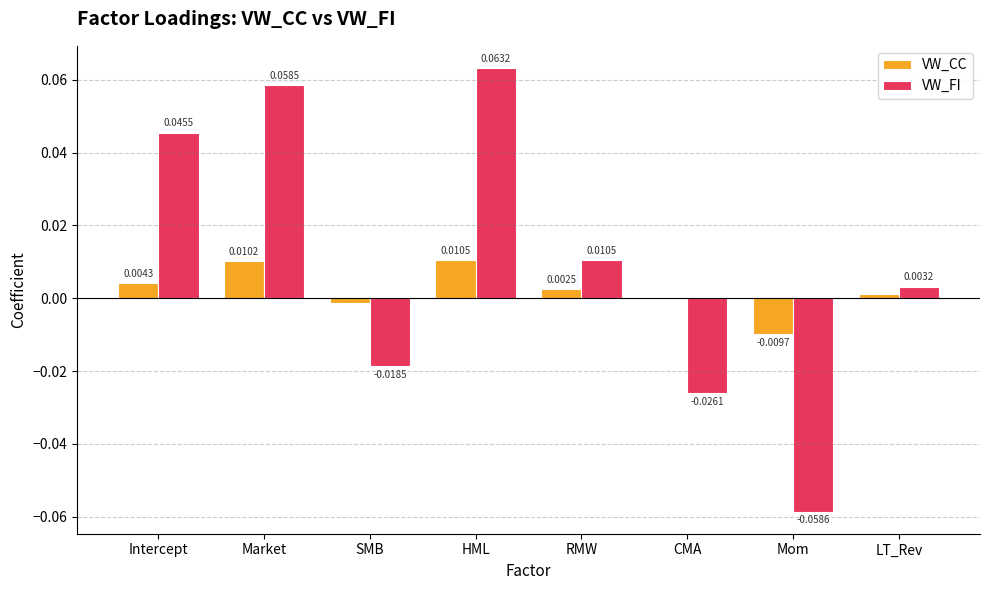

Which series has the largest total across all categories?

VW_FI